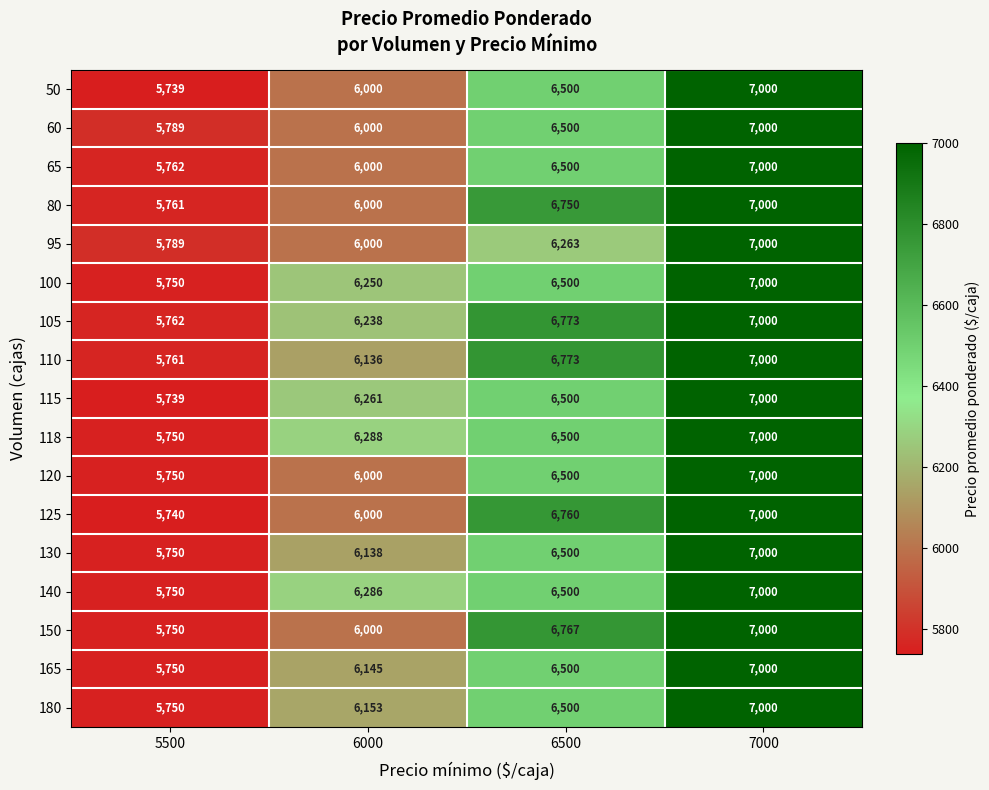

The value of 80 at 7000 is 7000. True or false?

True